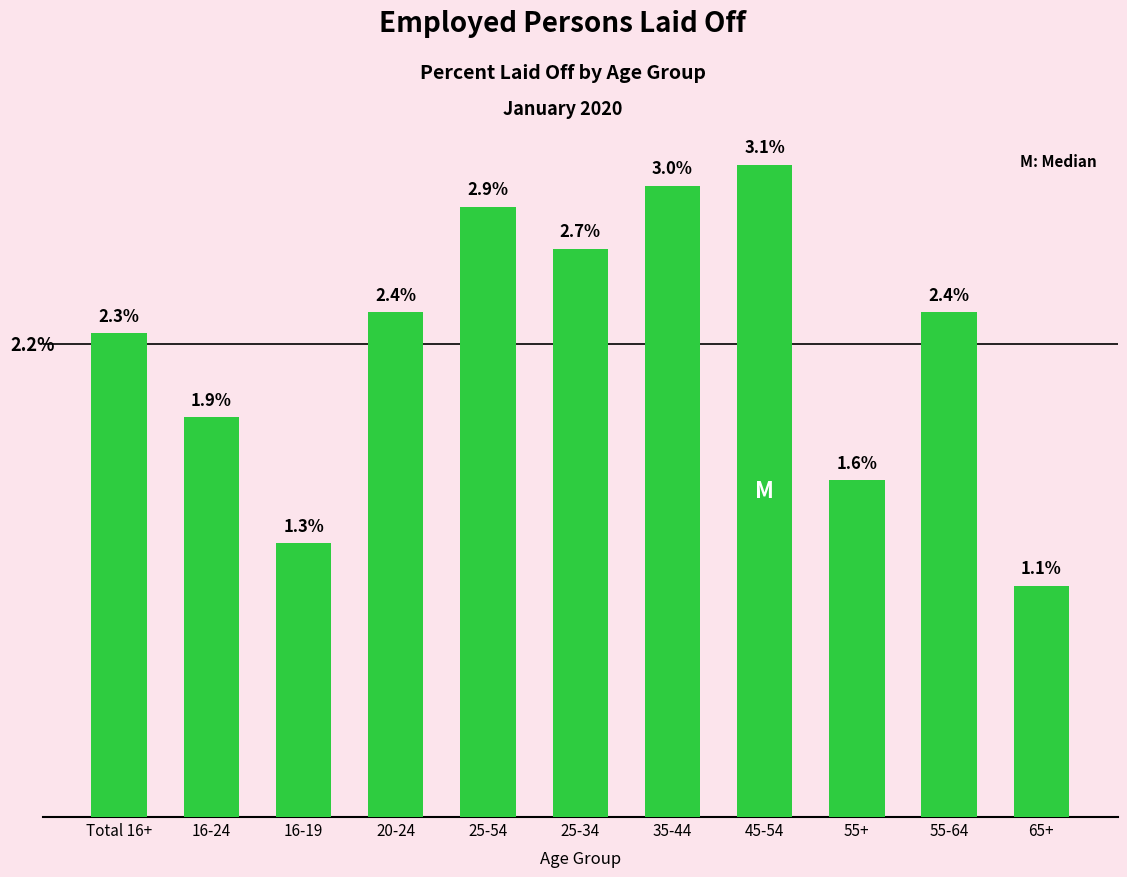

Between 25-34 and 20-24, which is larger?

25-34